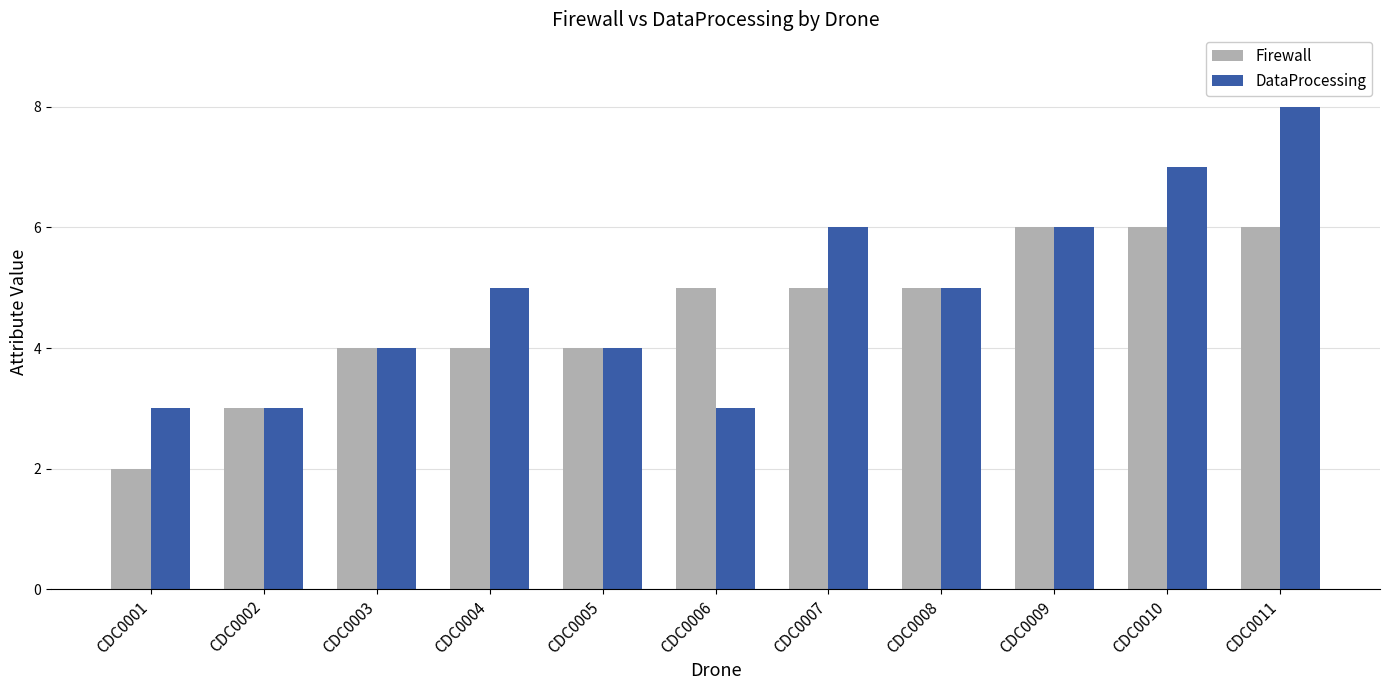

Does the chart contain any negative values?

No